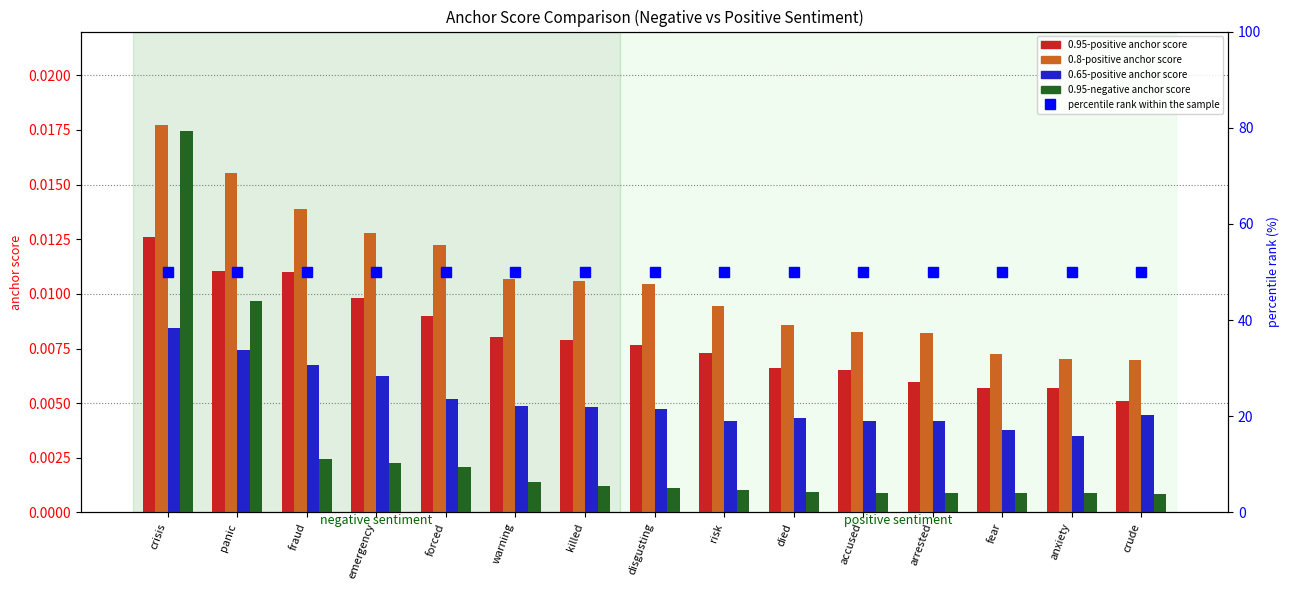

Rank the series at risk from lowest to highest value.

0.95-negative anchor score, 0.65-positive anchor score, 0.95-positive anchor score, 0.8-positive anchor score, percentile rank within the sample